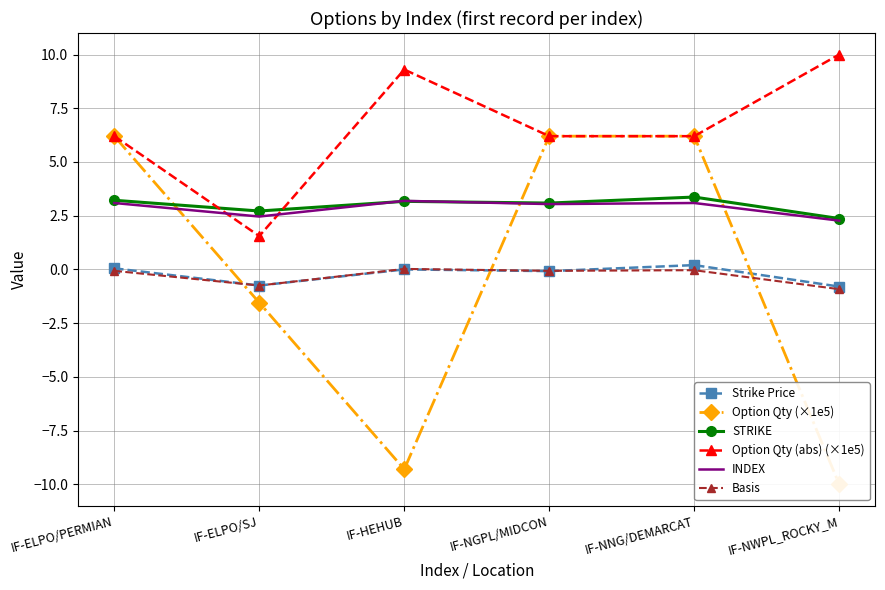

In STRIKE, how many points are lower than both neighbors (excluding endpoints)?

2